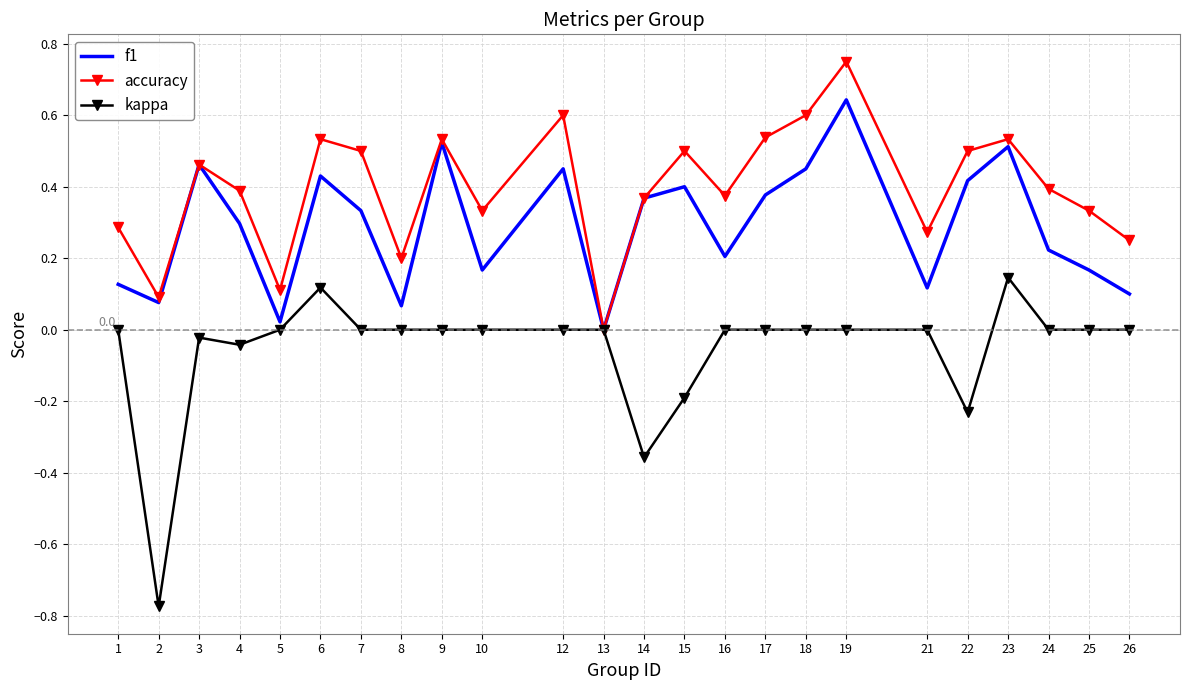

Which series changed the most between 1 and 5?

accuracy